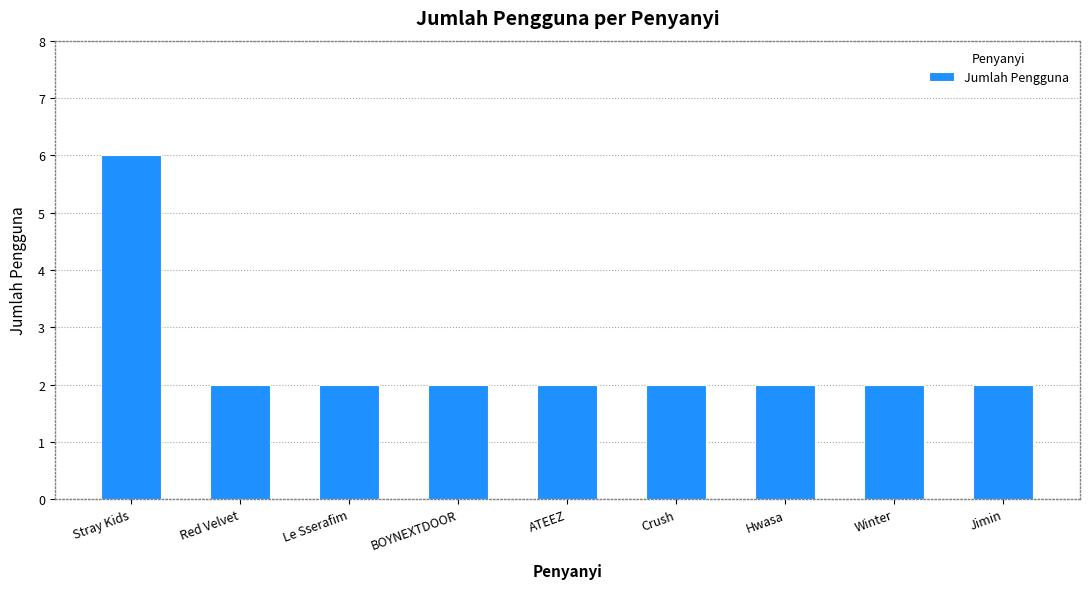

What value does the data have at Red Velvet?

2